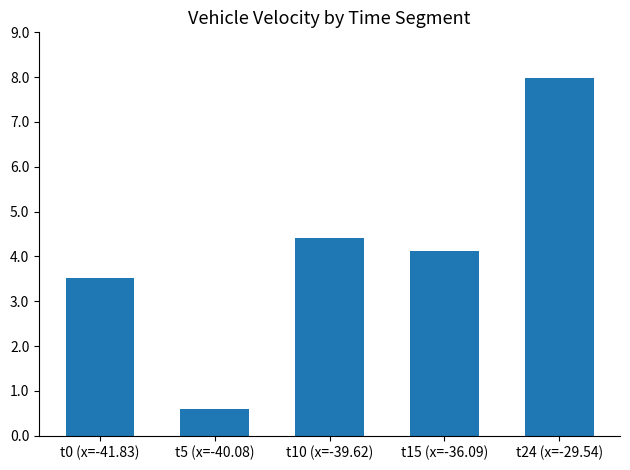

Reading left to right, what are all the values shown in this chart?

t0 (x=-41.83)=3.5	t5 (x=-40.08)=0.6	t10 (x=-39.62)=4.4	t15 (x=-36.09)=4.1	t24 (x=-29.54)=8.0